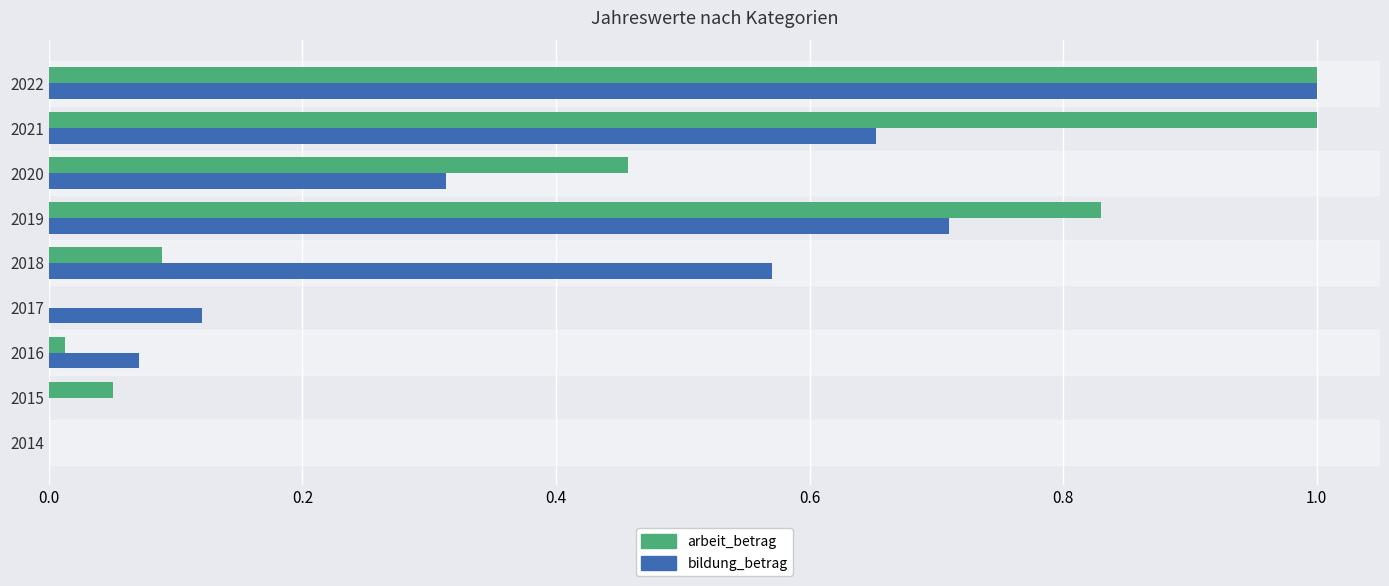

What is the maximum value shown in the chart?

1.0